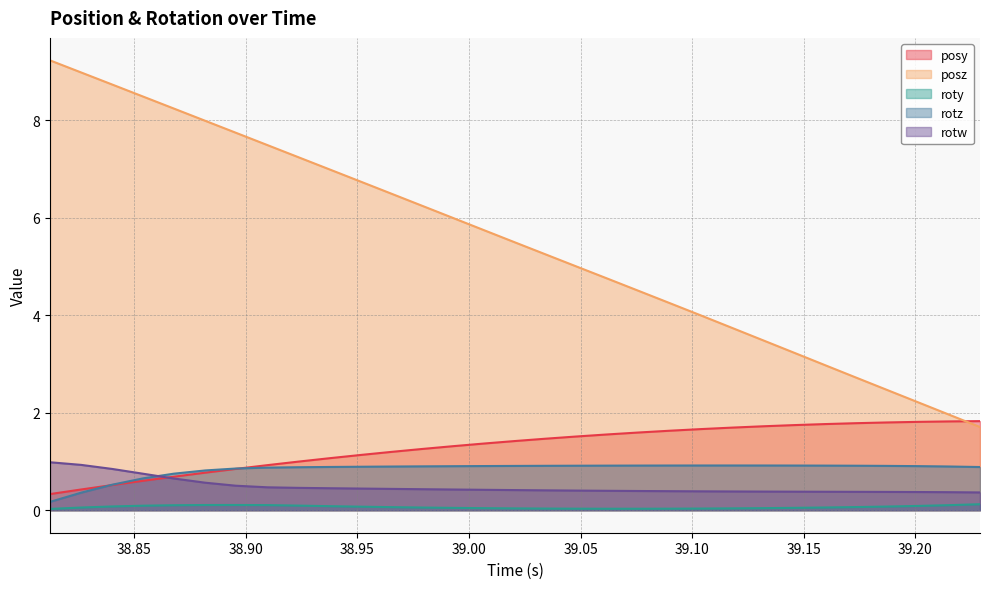

What is the greatest value displayed?

9.2